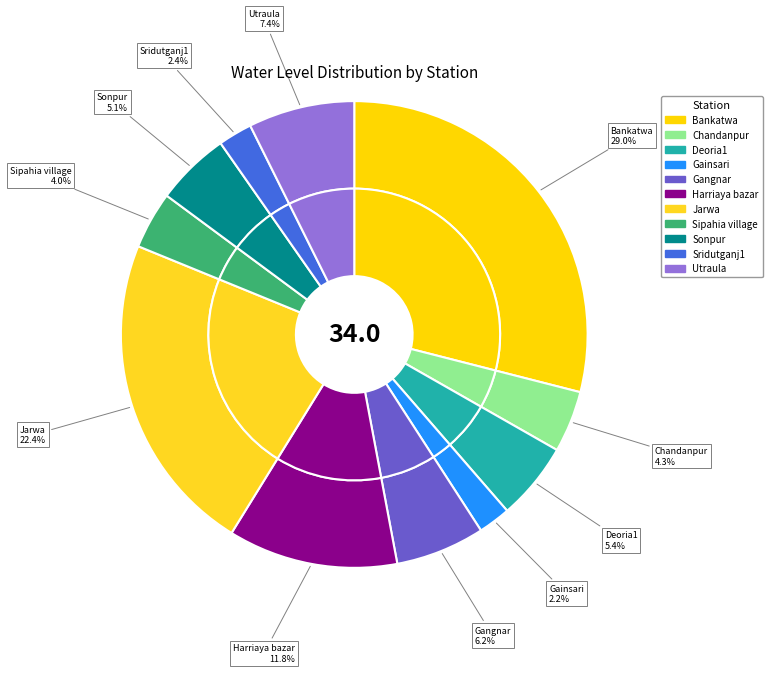

What is the total percentage of Utraula and Sonpur?

12.5%